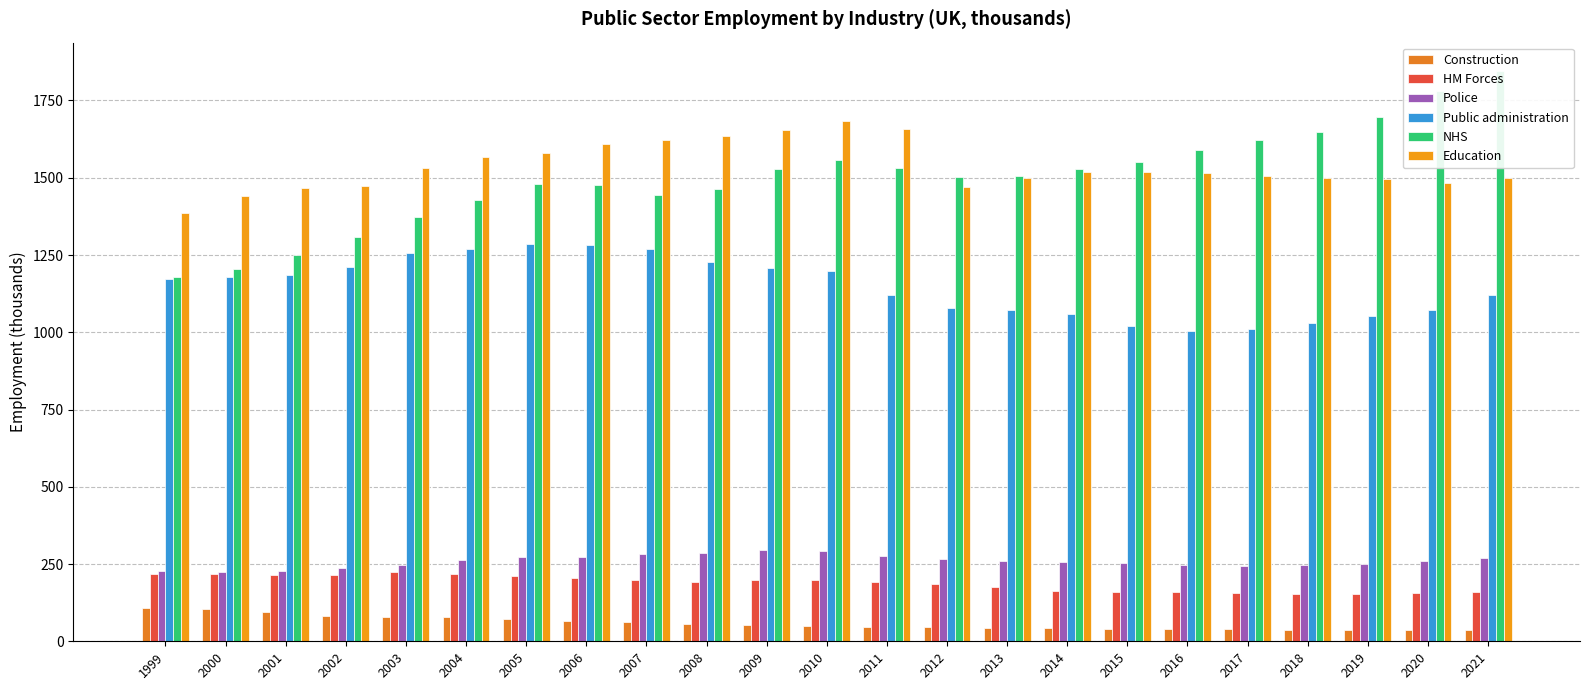

How many groups of bars are there?

23